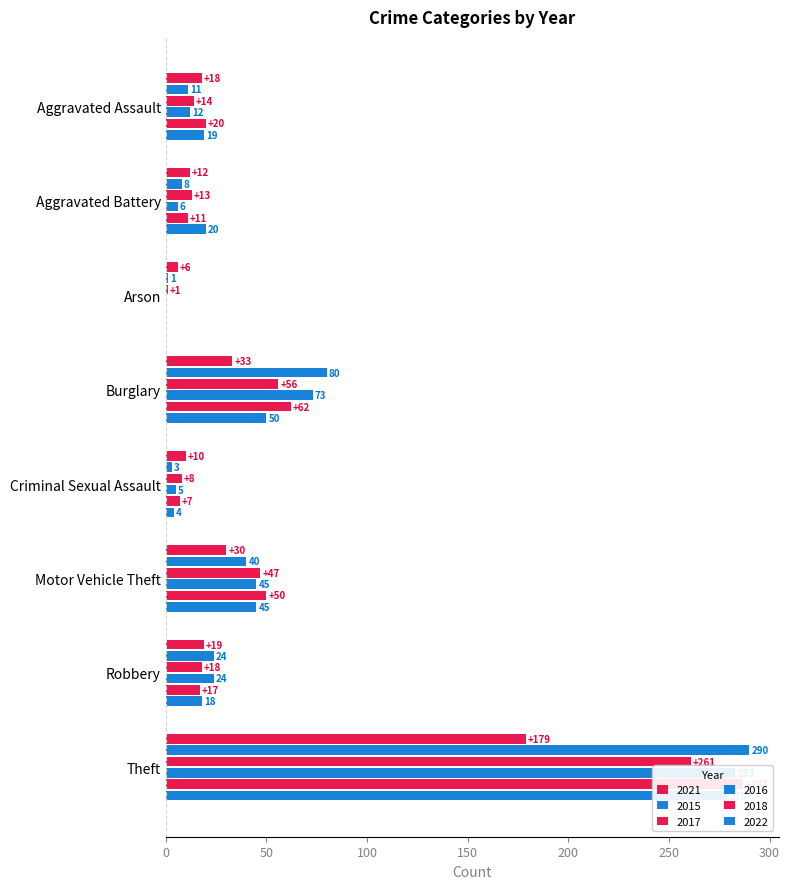

Reading left to right, what are all the values shown in this chart?

2021: 18	12	6	33	10	30	19	179
2015: 11	8	1	80	3	40	24	290
2017: 14	13	1	56	8	47	18	261
2016: 12	6	0	73	5	45	24	283
2018: 20	11	0	62	7	50	17	287
2022: 19	20	0	50	4	45	18	279